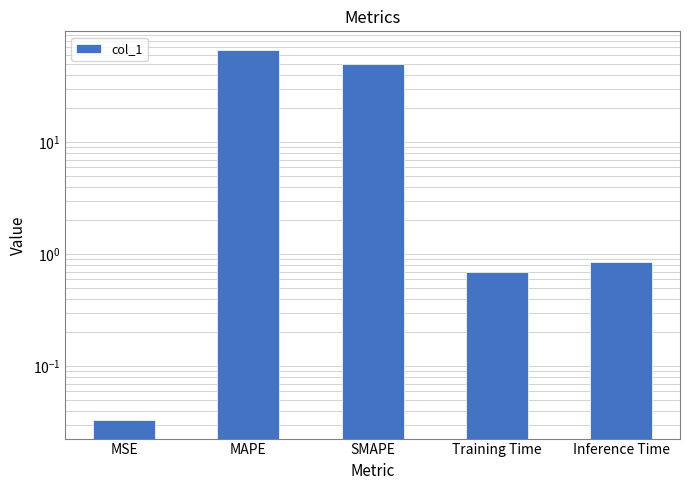

What is the difference between the maximum and second lowest values?

66.0